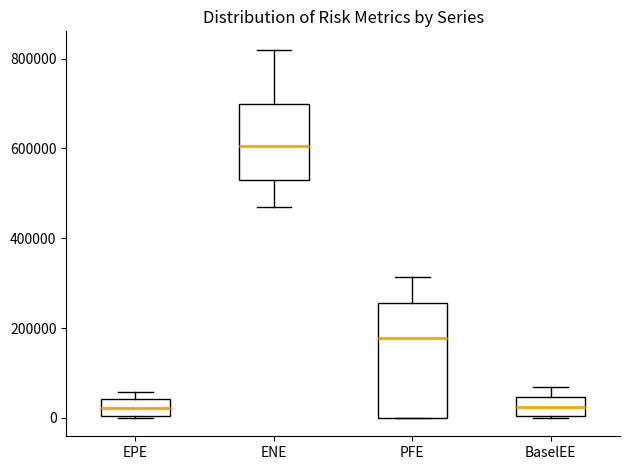

Comparing the boxes themselves (not the whiskers), which one is the tallest?

PFE